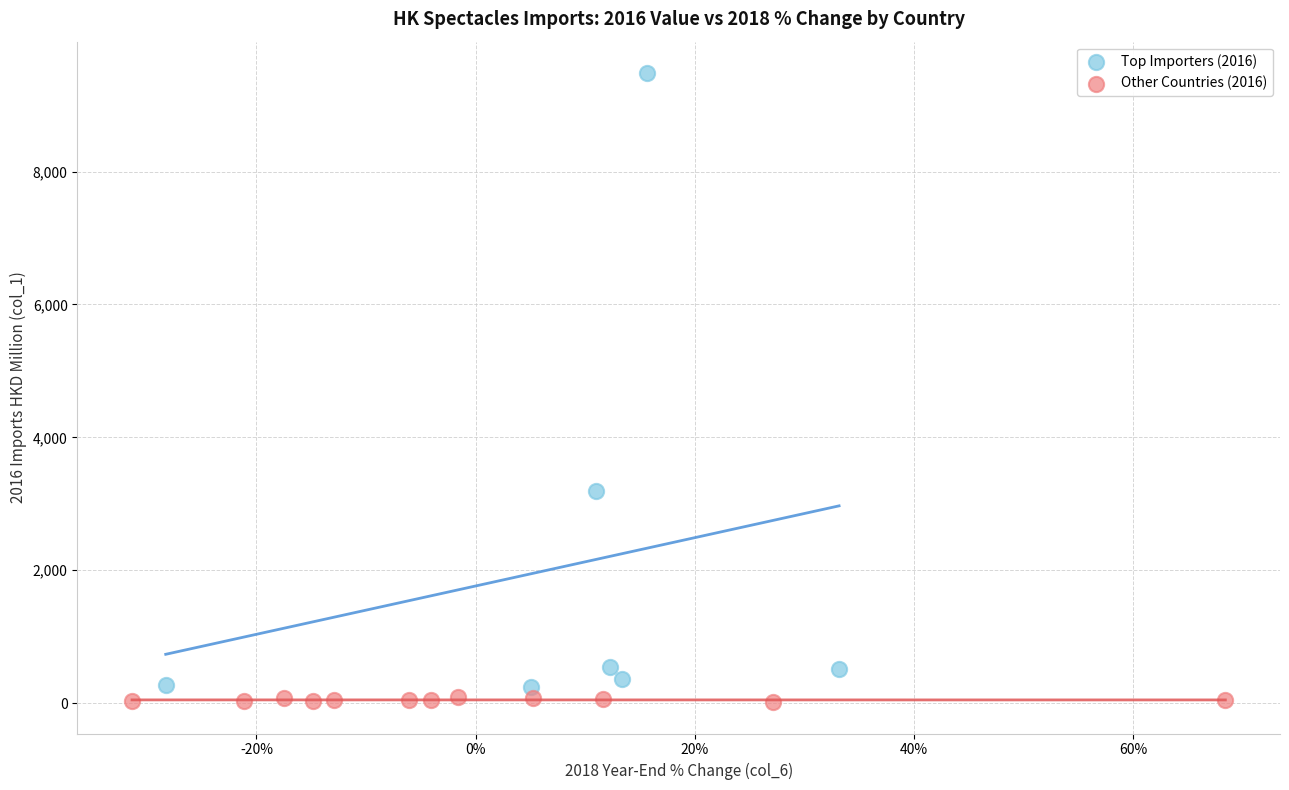

Which series reaches the maximum Y coordinate?

Top Importers (2016)